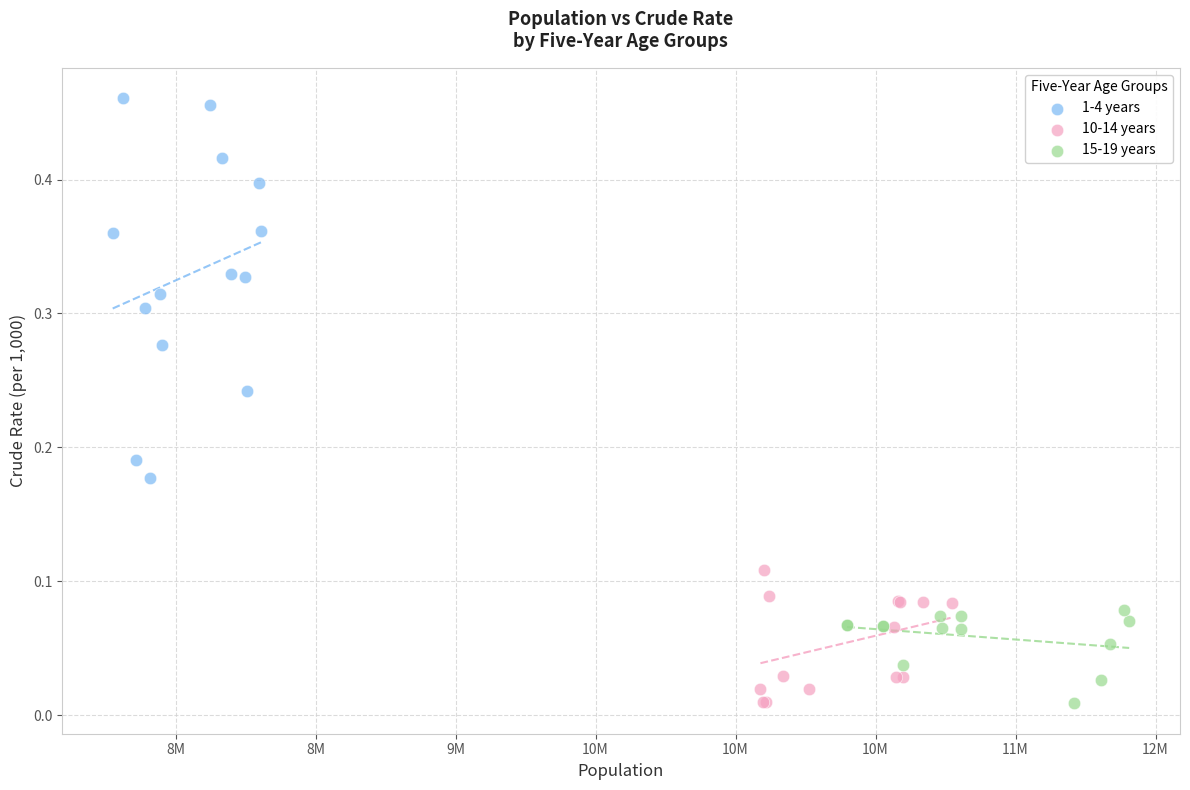

Which series contains the highest Y value?

1-4 years